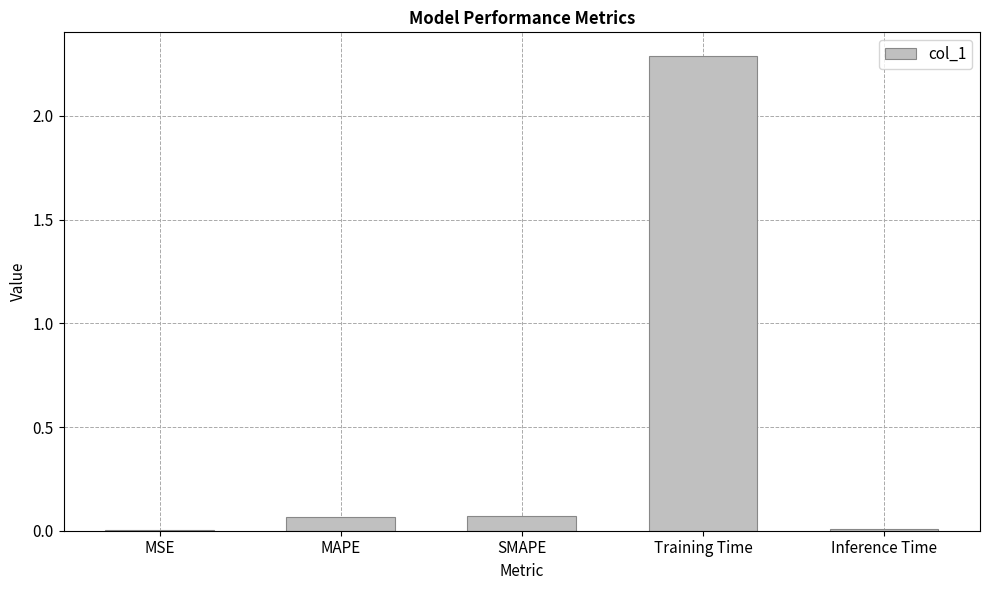

What is the change in value from MSE to Training Time?

+2.3